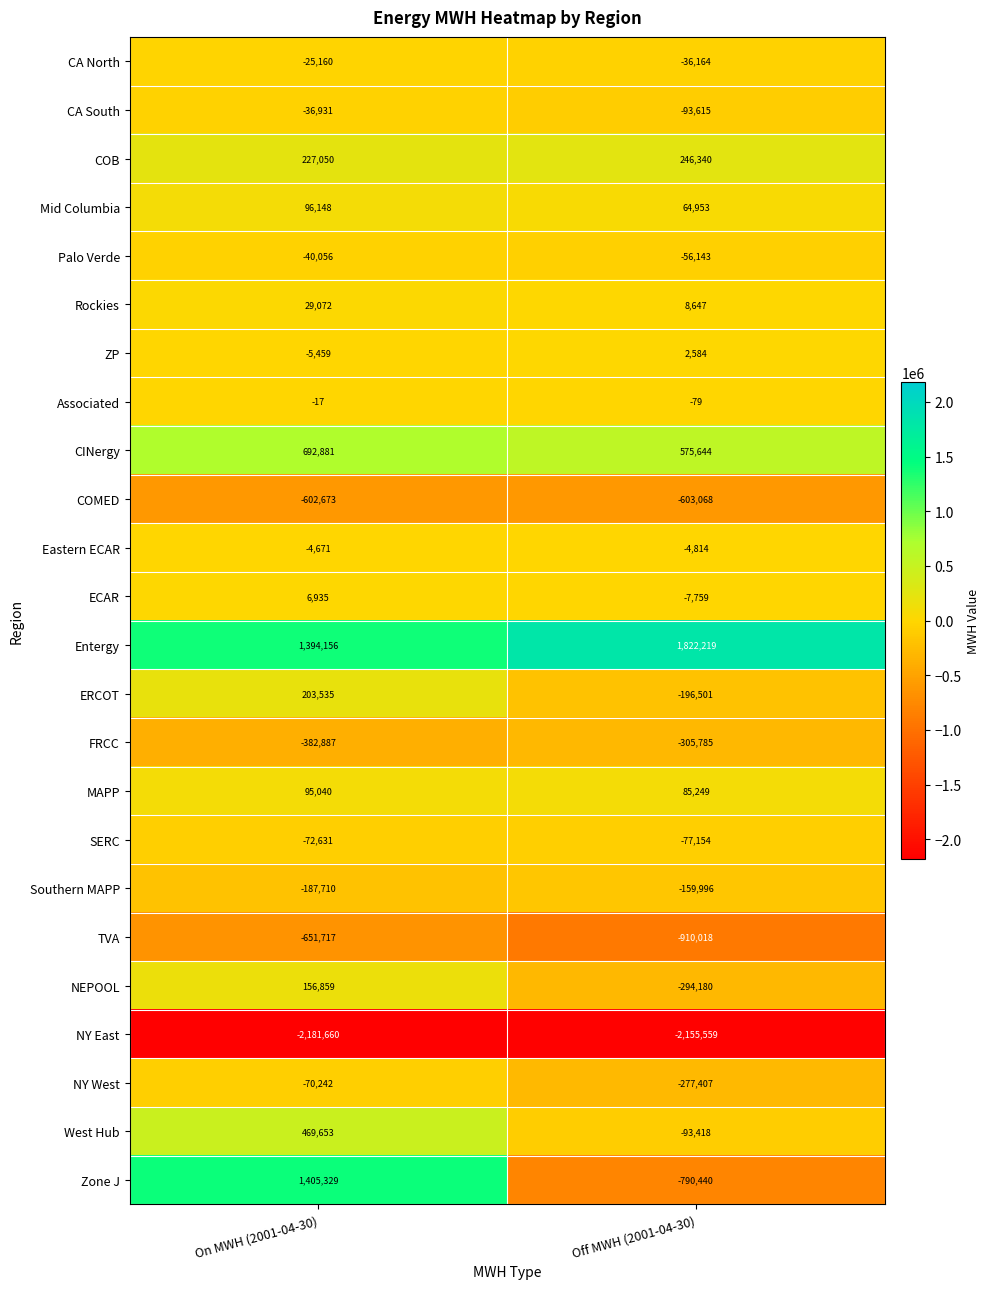

At how many categories does at least one series exceed 1486829?

1